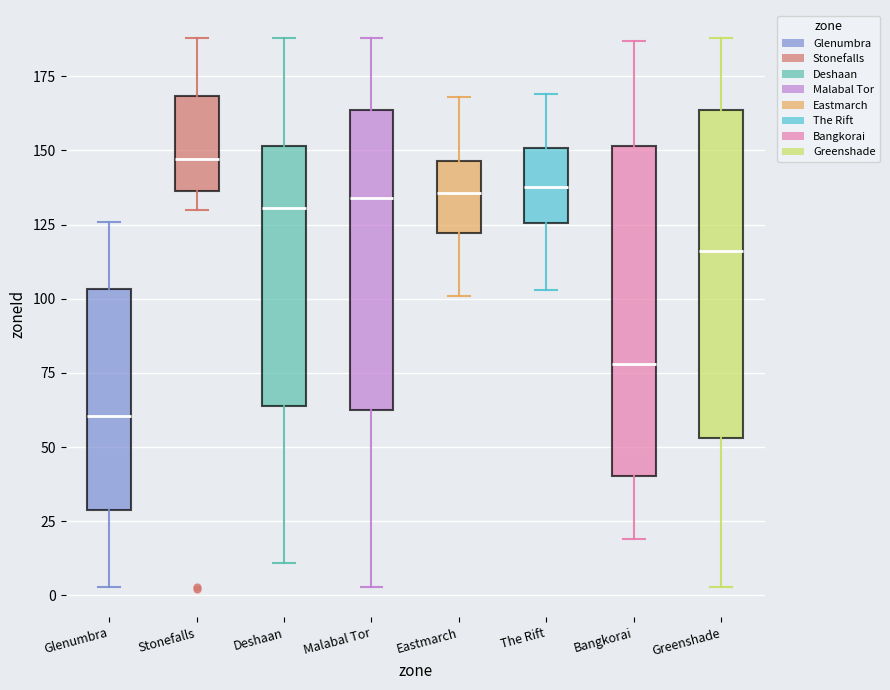

Where does the lower whisker of the box for Eastmarch end on the y-axis? The values are not printed on the chart, so give them approximately, as read against the axis.

100